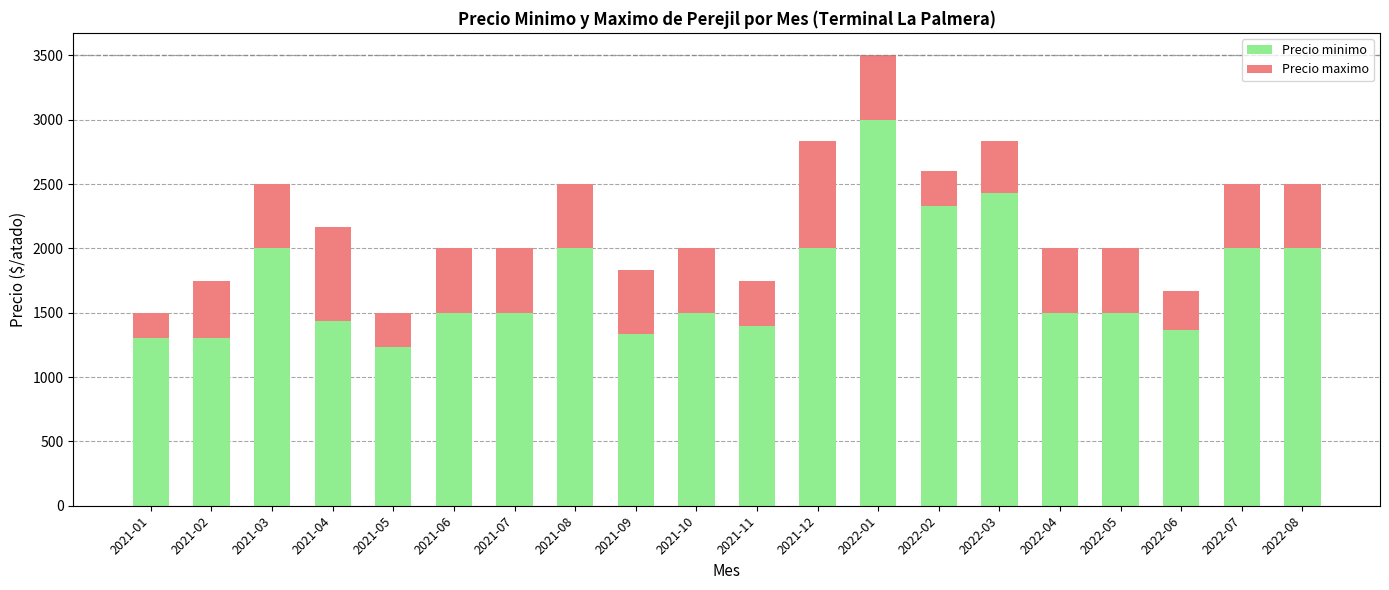

At which category is the sum across all series the highest?

2022-01